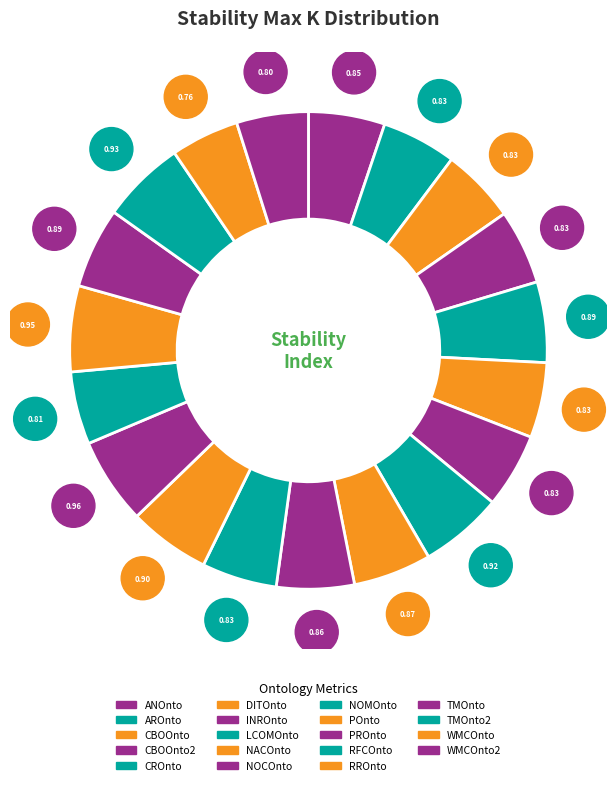

What percentage is the NOCOnto slice, to the nearest percent?

5%